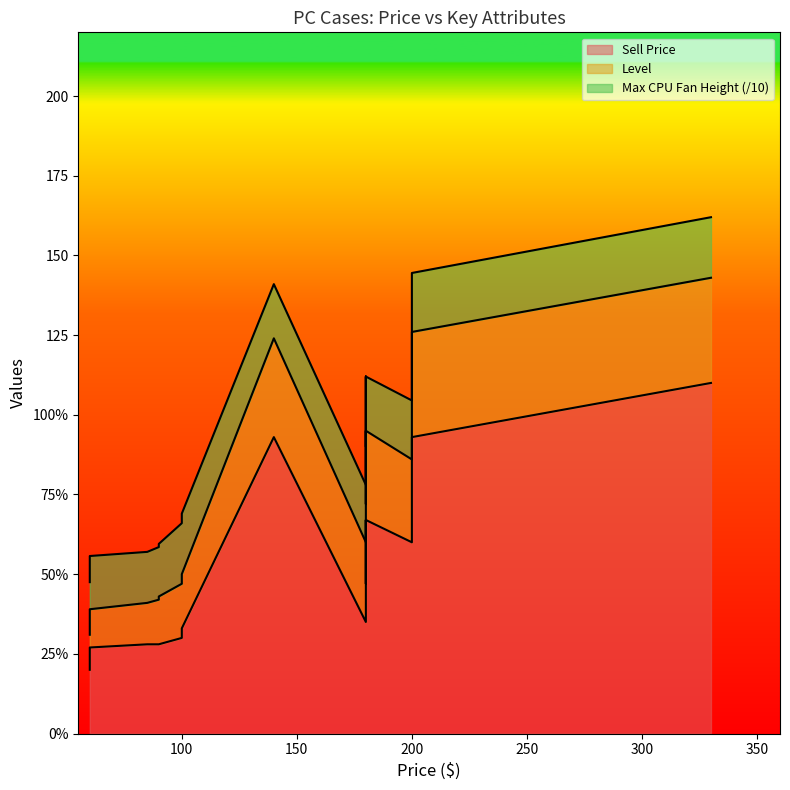

Reading right to left, extract all data points from this chart.

Sell Price: 110	93	93	93	67	67	67	60	60	60	47	47	35	33	33	33	33	30	30	30	30	28	28	28	28	28	28	27	27	27	27	27	27	23	23	20	20
Level: 33	33	31	31	28	28	28	26	26	26	25	25	25	17	17	17	17	17	17	17	17	15	15	15	15	14	13	12	12	12	12	12	12	11	11	11	11
Max CPU Fan Height: 190	185	170	170	170	170	170	185	185	185	180	180	180	190	190	190	190	190	190	190	190	165	165	165	165	165	160	167	167	167	167	167	167	167	167	165	165